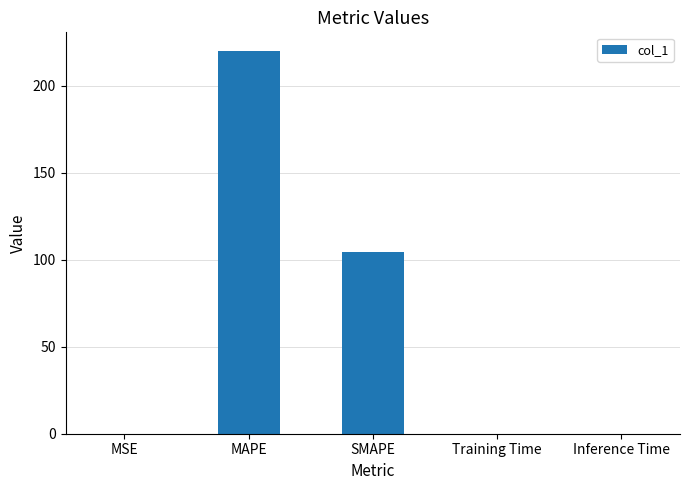

What is the maximum value shown in the chart?

219.6